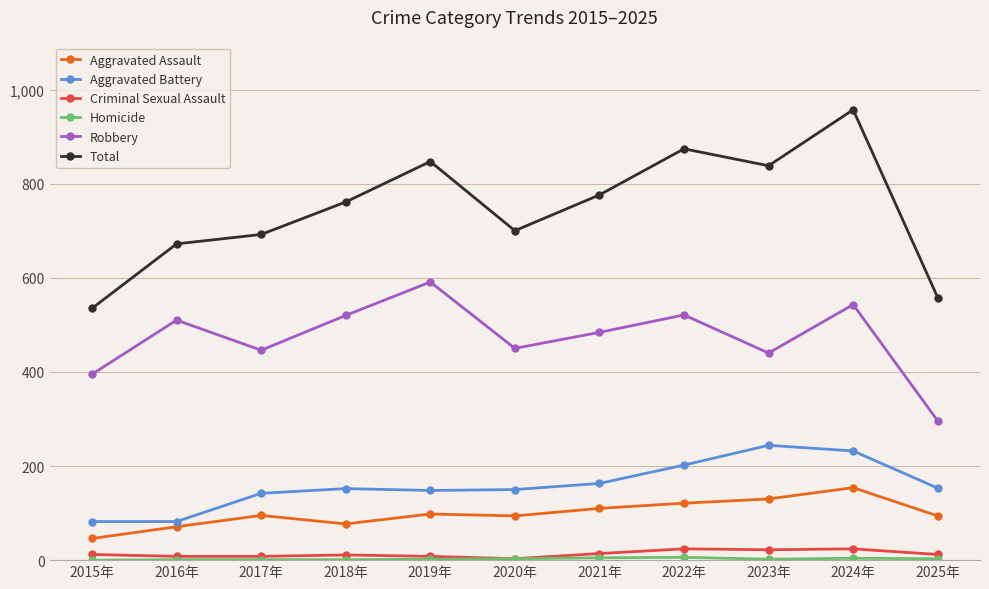

How many lines are shown in the chart?

6